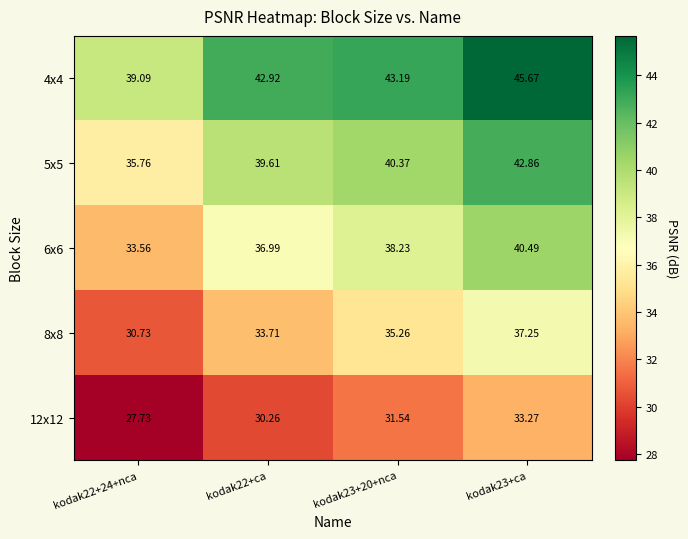

List the series in order of their peak value, lowest first.

12x12, 8x8, 6x6, 5x5, 4x4